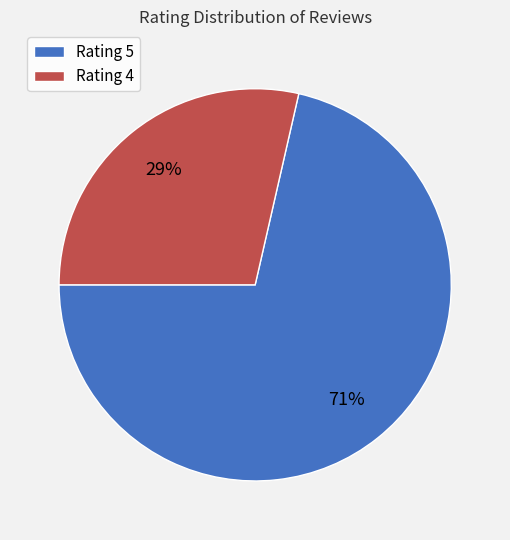

Which slice is the largest?

Rating 5